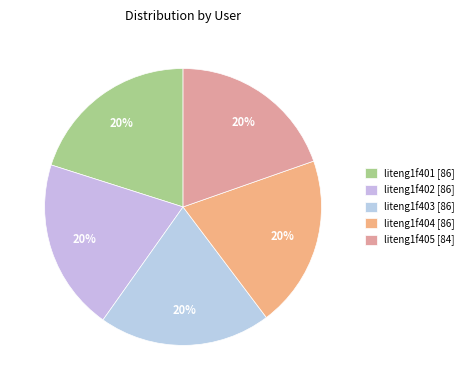

Which category has the biggest portion of the pie?

liteng1f401